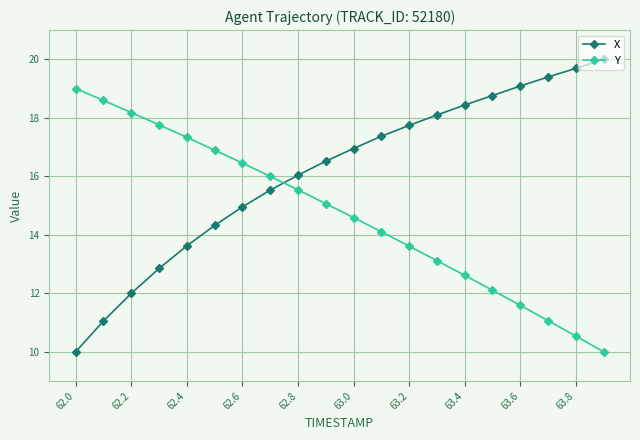

What is the value of the Y point at the 5th from the left?

17.3